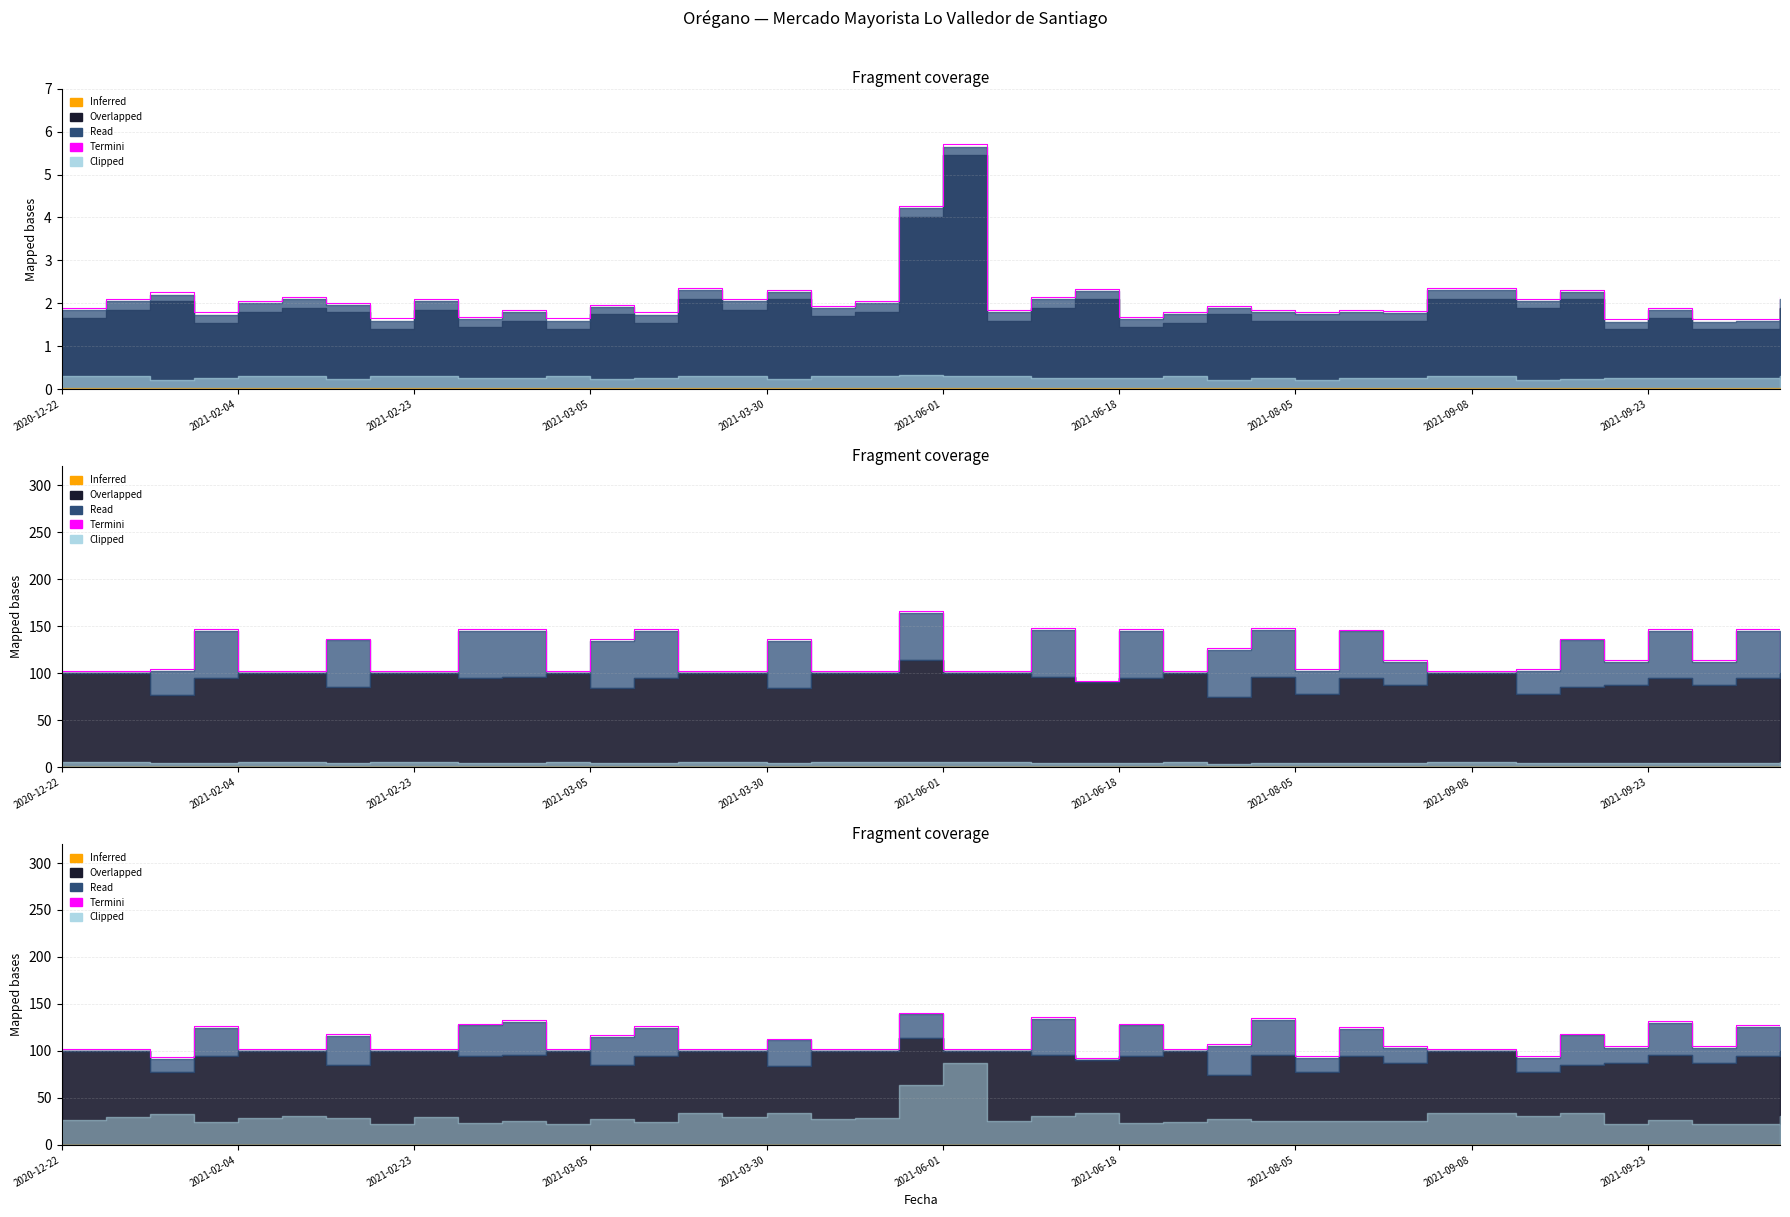

True or false: the data shows 236.2 at 10.

False